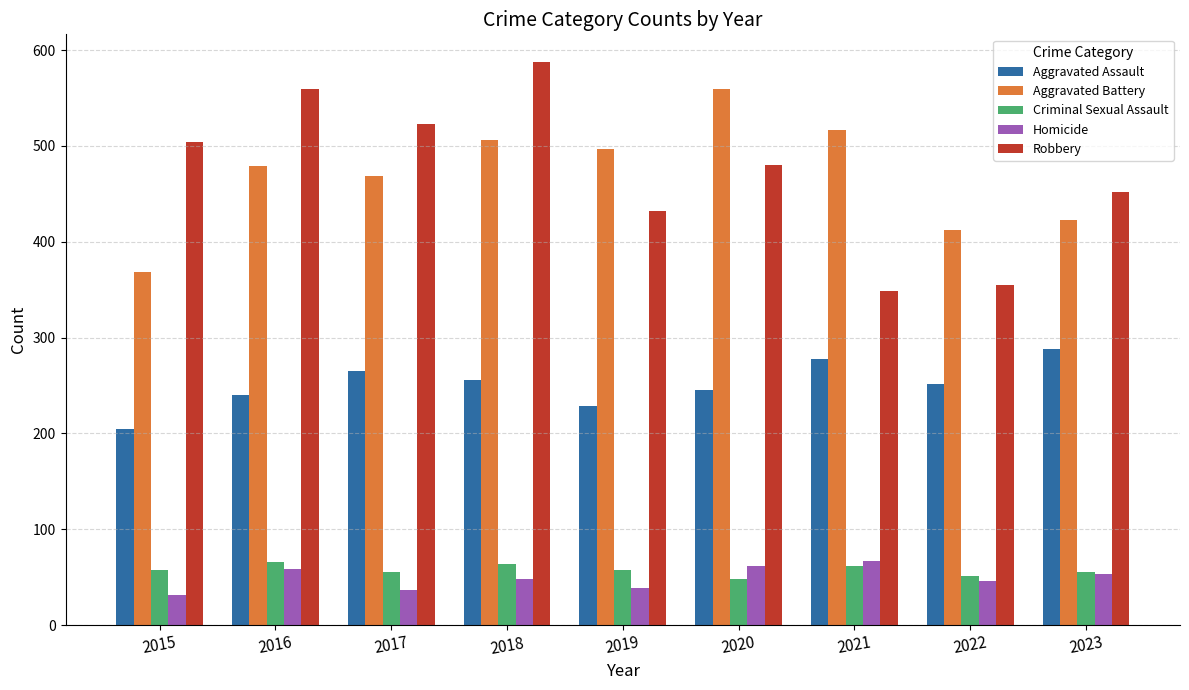

What is the sum of the Aggravated Assault values at 2016 and 2023?

528